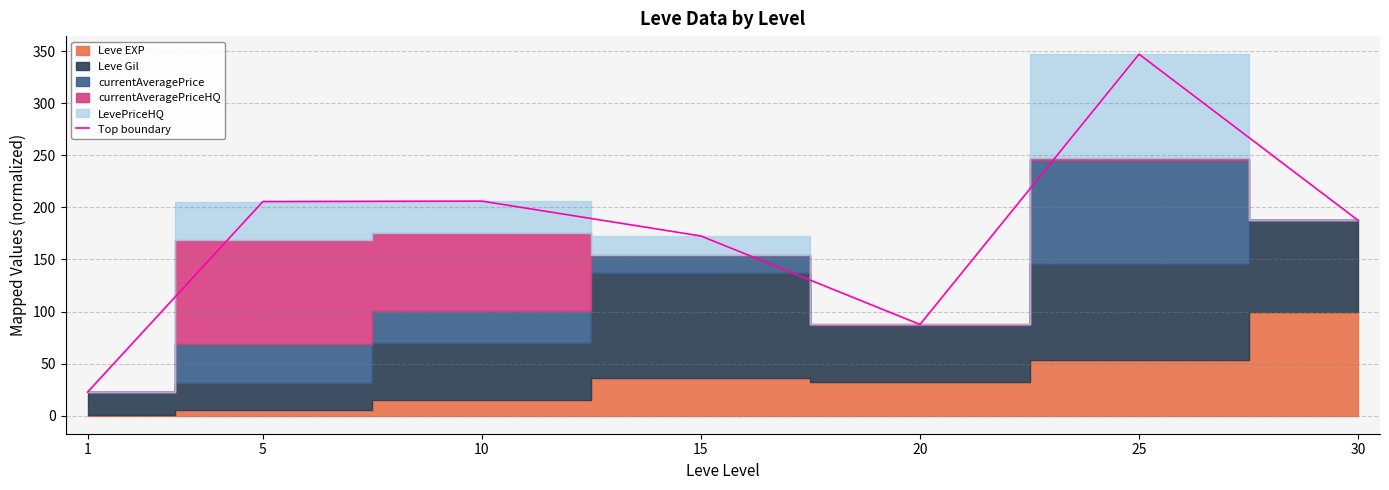

Reading left to right, what are all the values shown in this chart?

1=22.7	5=205.6	10=206.0	15=172.5	20=87.6	25=347.1	30=187.5